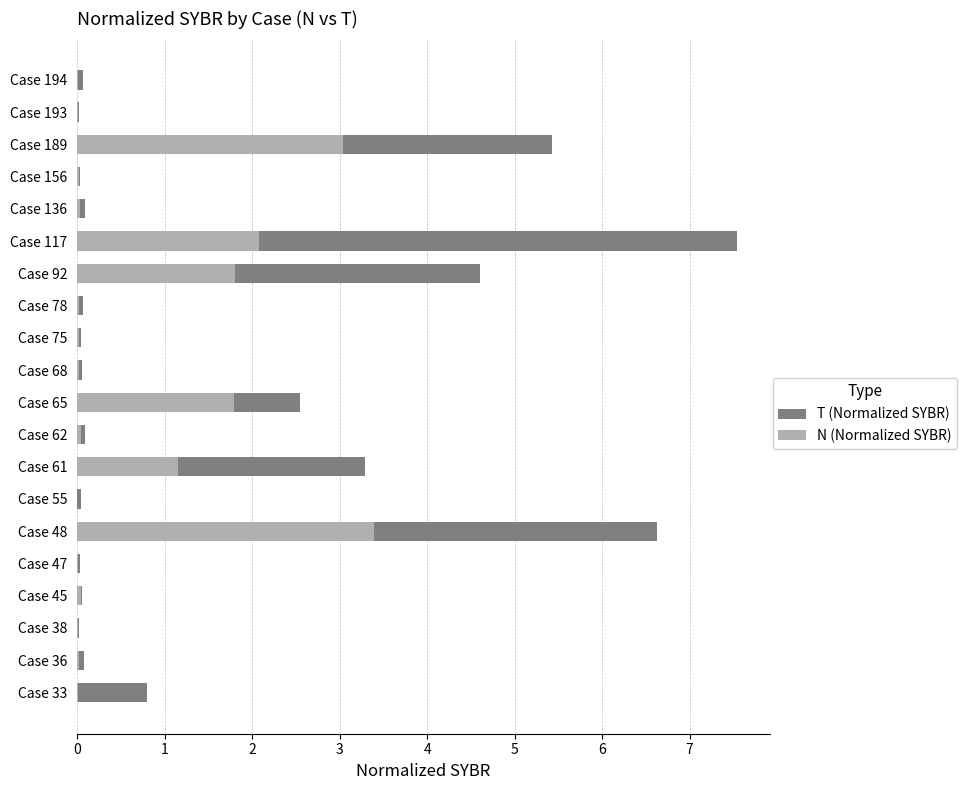

Is it true that N (Normalized SYBR) equals 1.1 at Case 61?

True